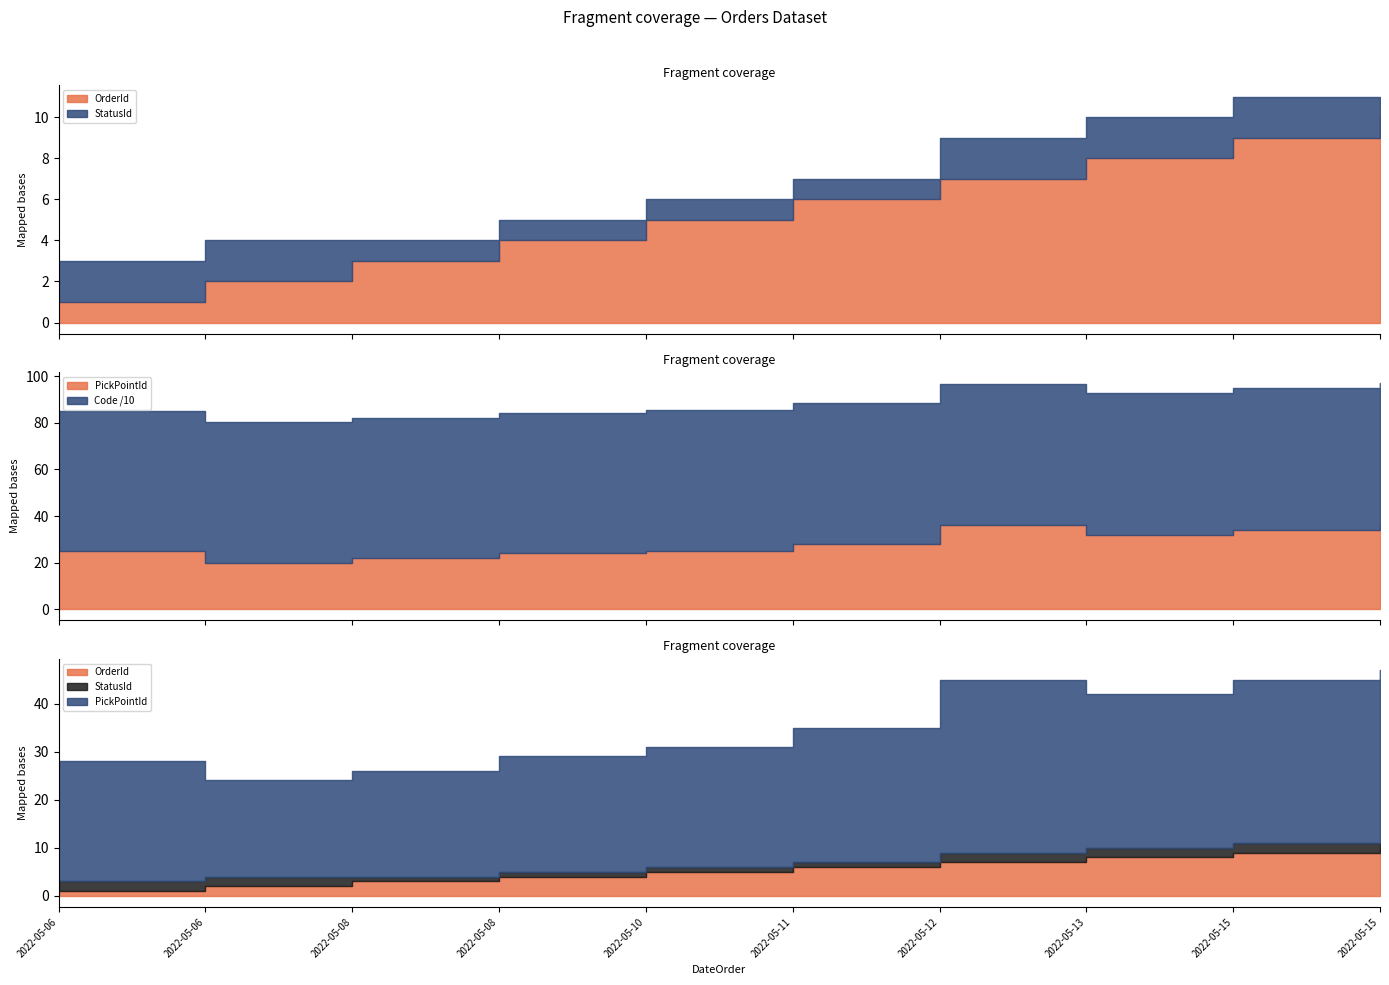

Does the chart display data point markers on the line(s)?

No